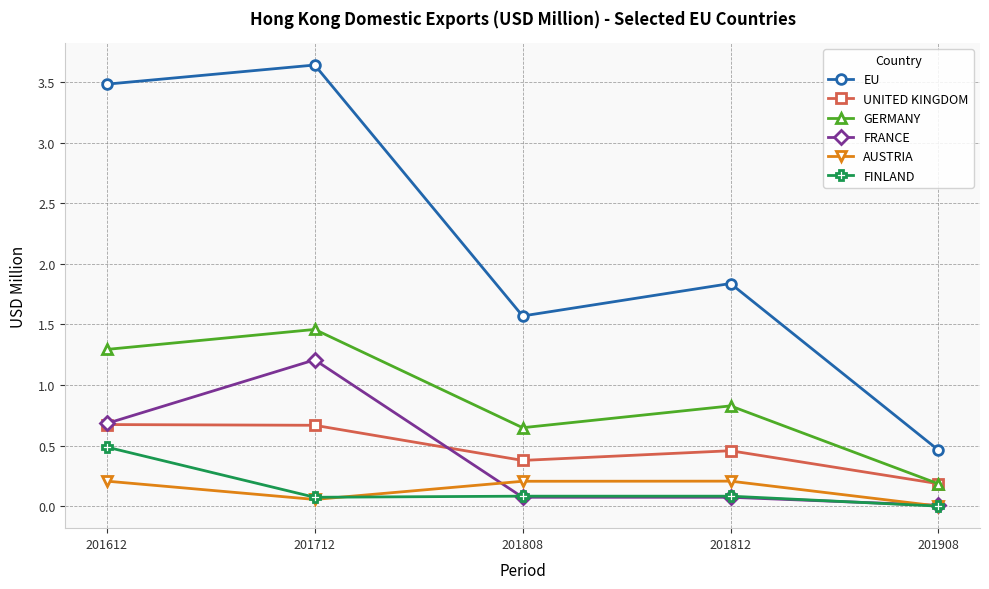

Is the value of GERMANY at 201908 greater than the value of UNITED KINGDOM at 201612?

No